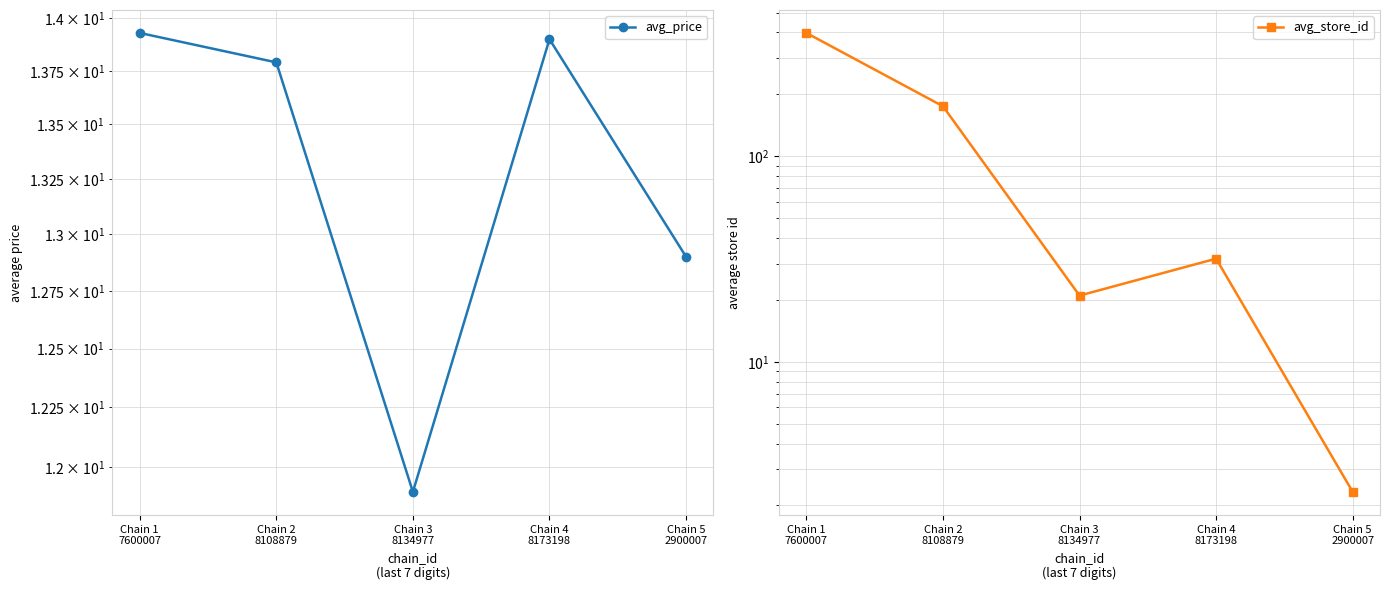

What value does the avg_price series have at Chain 1
7600007?

13.9